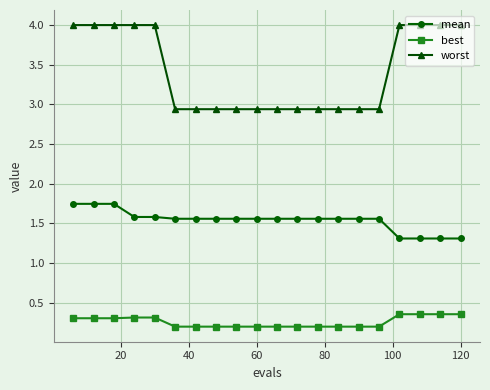

True or false: worst and best intersect in this chart.

False